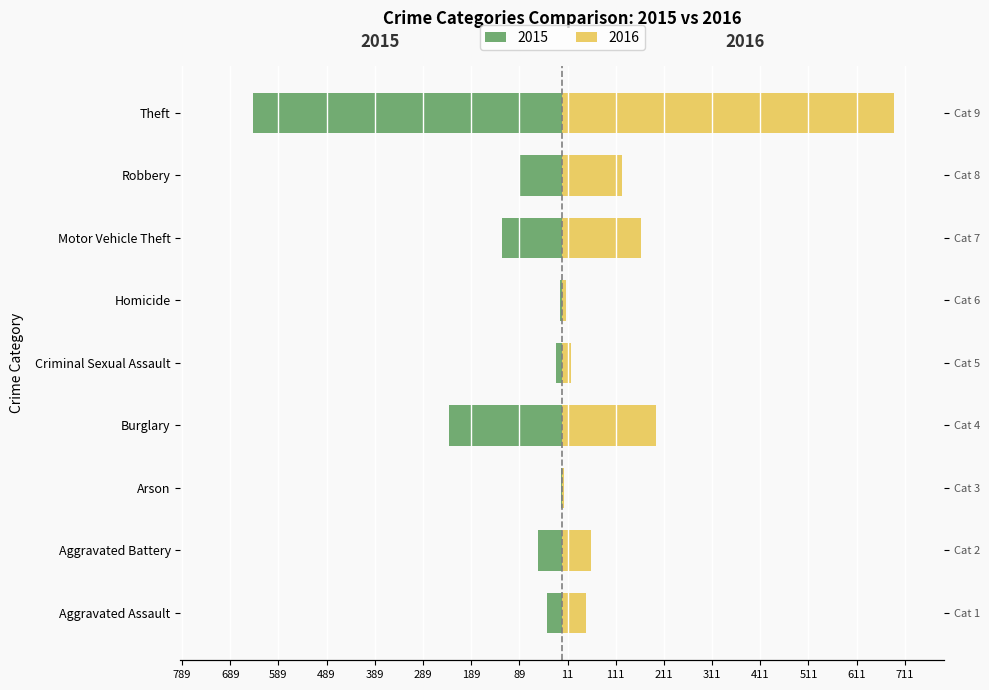

What is the label of the 8th bar from the left?

Robbery